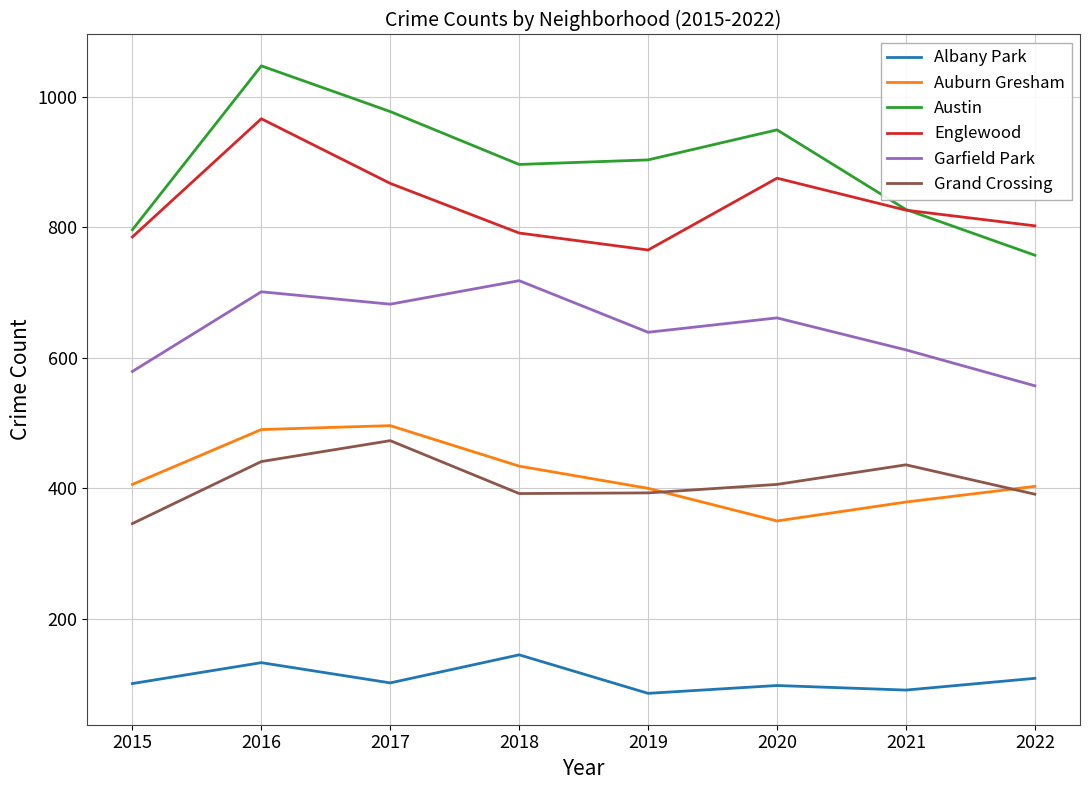

What are all the series names shown in the legend?

Albany Park, Auburn Gresham, Austin, Englewood, Garfield Park, Grand Crossing